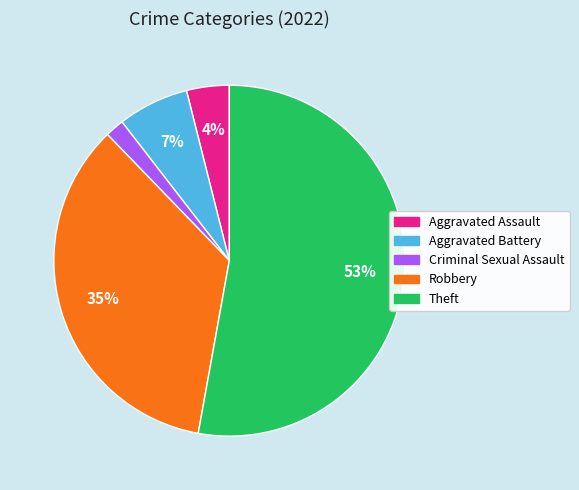

To the nearest percent, what is the average slice percentage?

20%